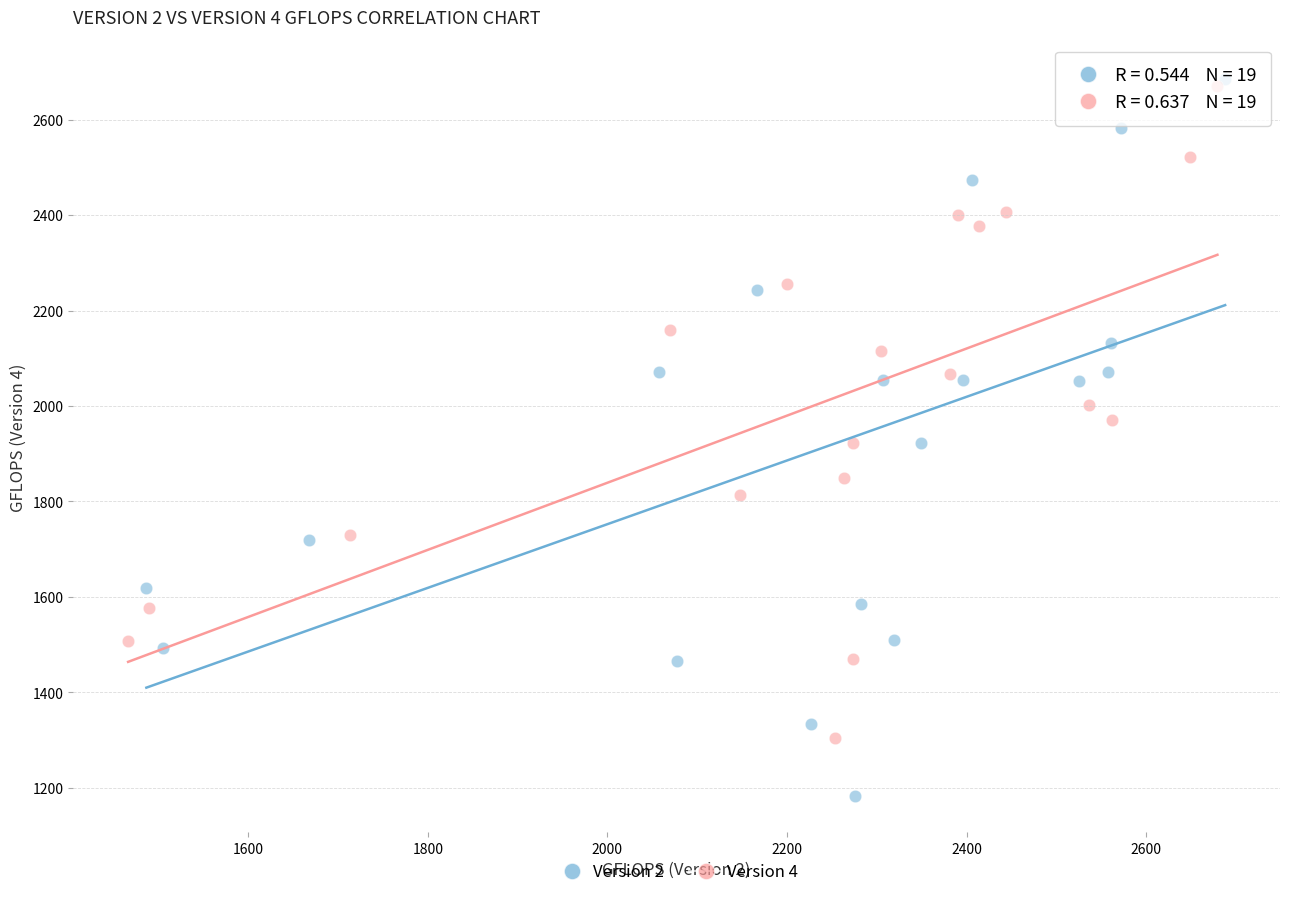

Which series has the widest spread of Y values?

Version 2